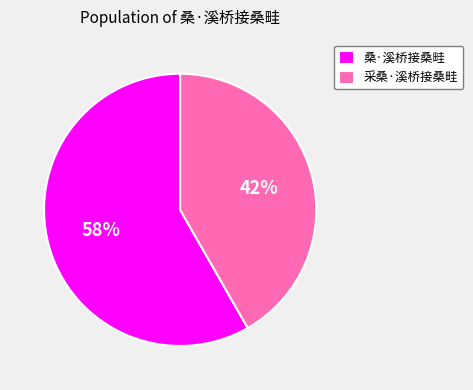

Is there any slice that represents more than half of the pie?

Yes